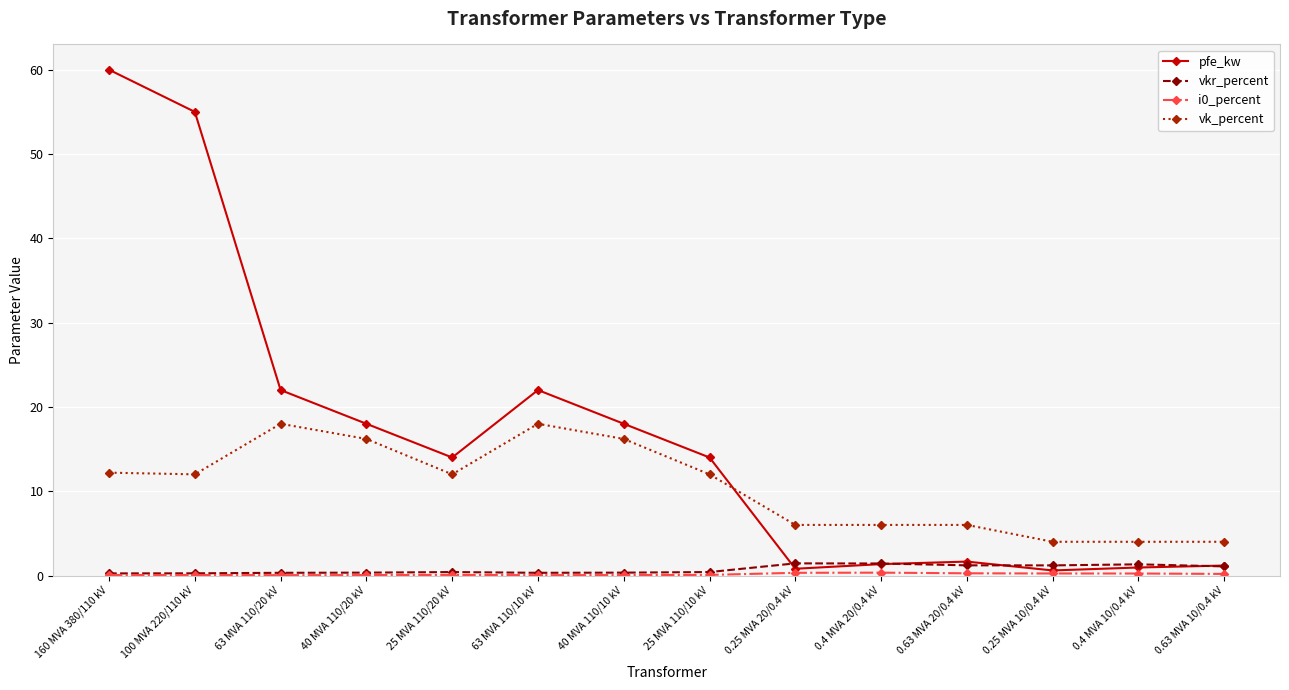

What is the sum of the vkr_percent values at 0.4 MVA 20/0.4 kV and 25 MVA 110/10 kV?

1.8